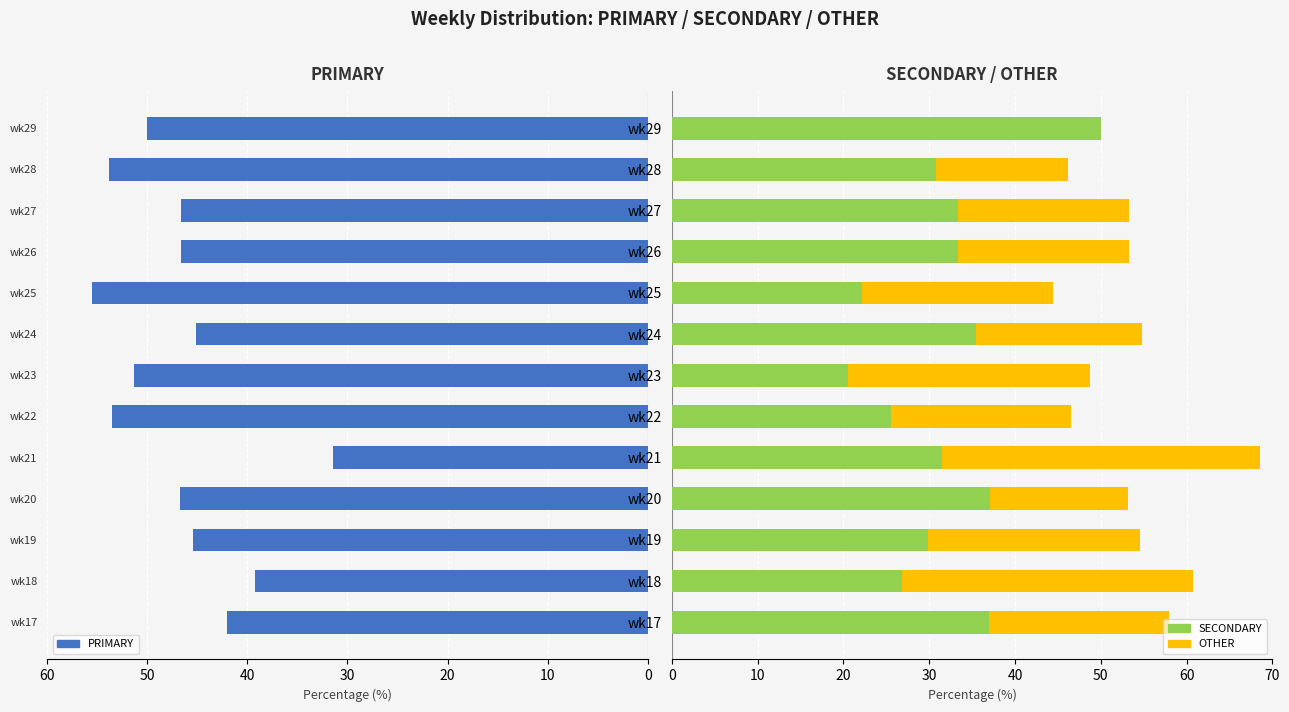

How many positive values does the OTHER series have?

12